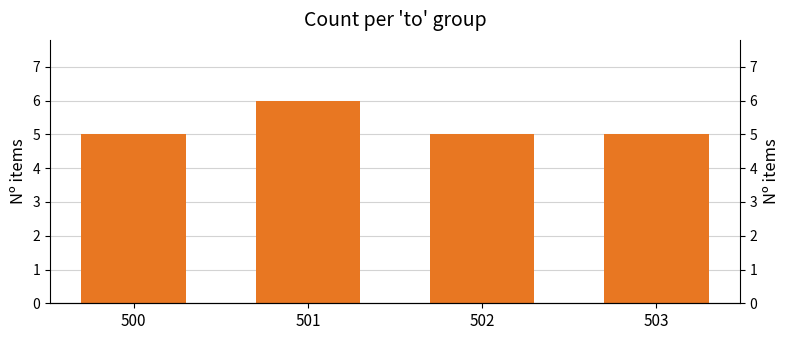

Approximately how many times larger is the value at 500 compared to 503?

1.0